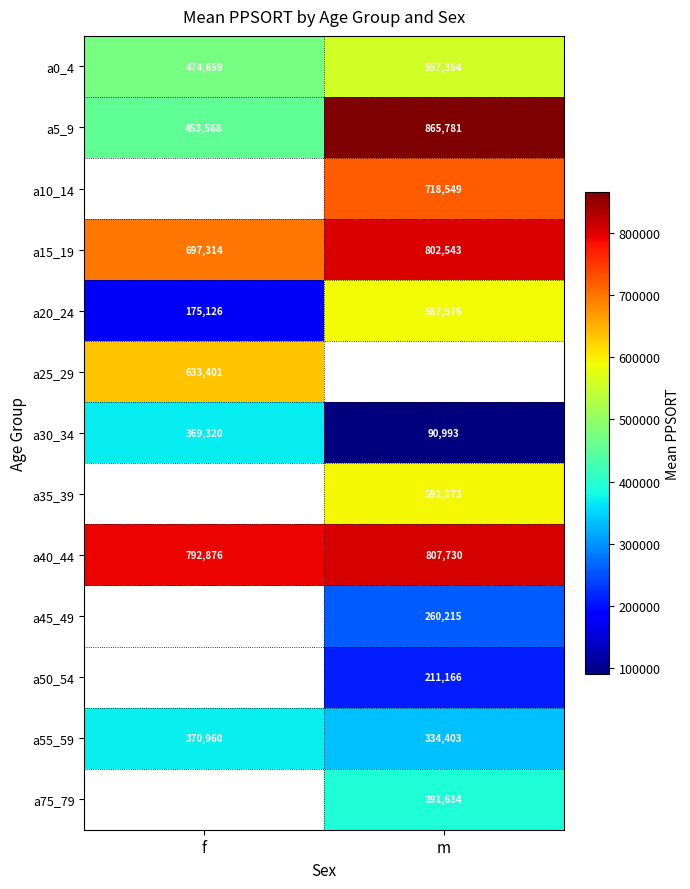

How many series are shown in this chart?

13